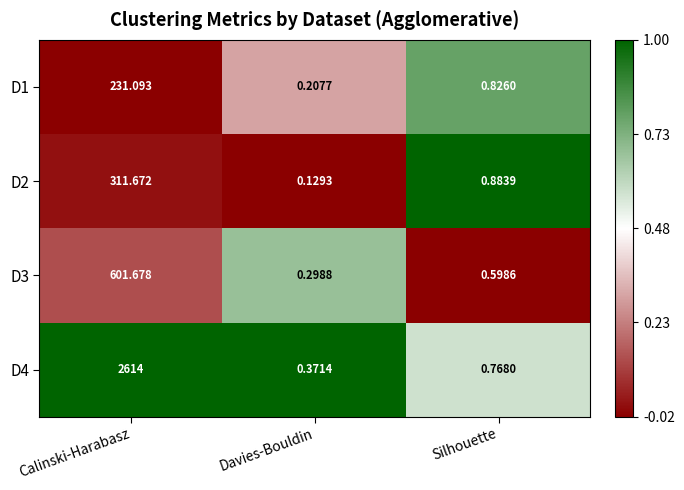

Rank the categories by D3 value from lowest to highest.

Davies-Bouldin, Silhouette, Calinski-Harabasz